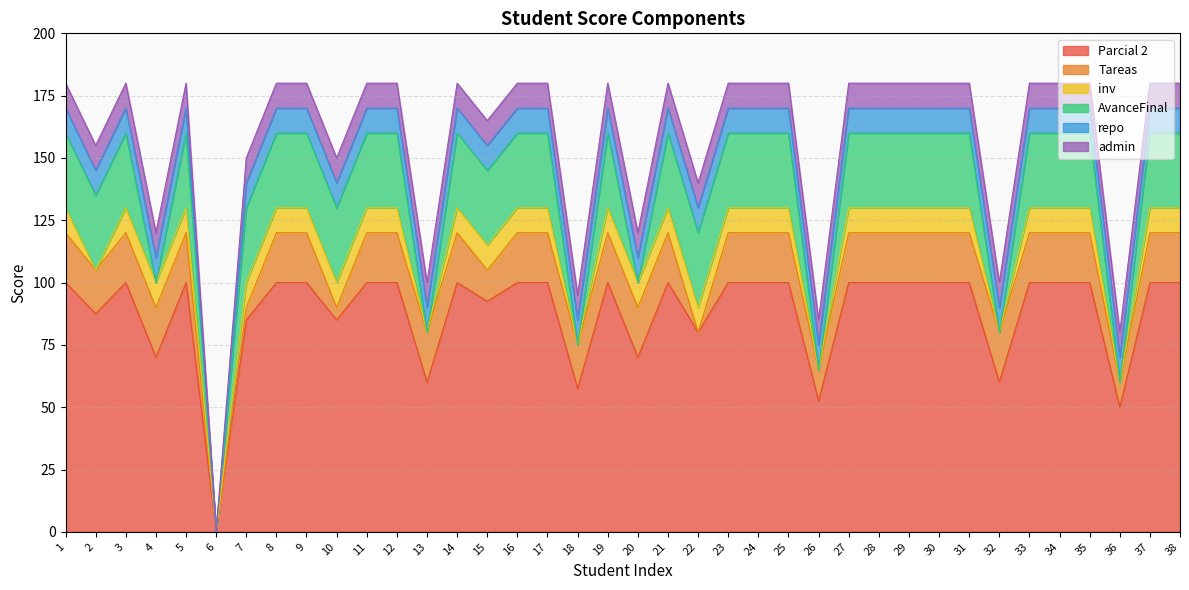

What is the average value of the inv series?

8.2